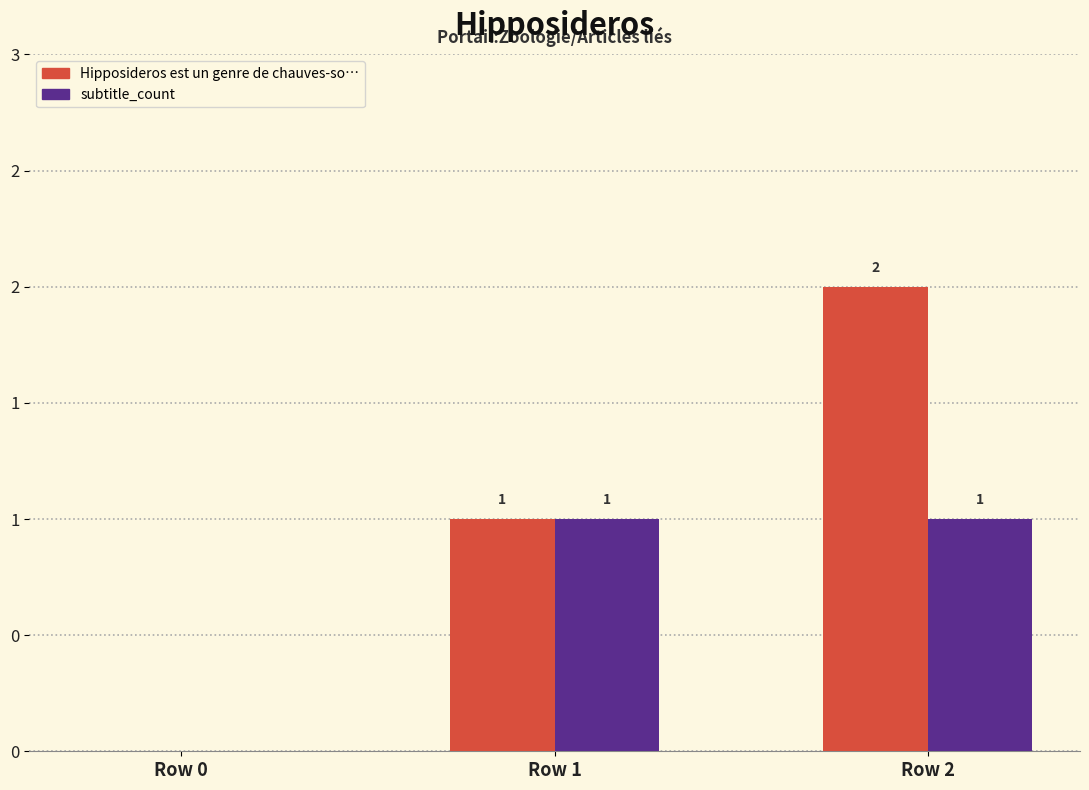

What are all the series names shown in the legend?

Hipposideros est un genre de chauves-so…, subtitle_count